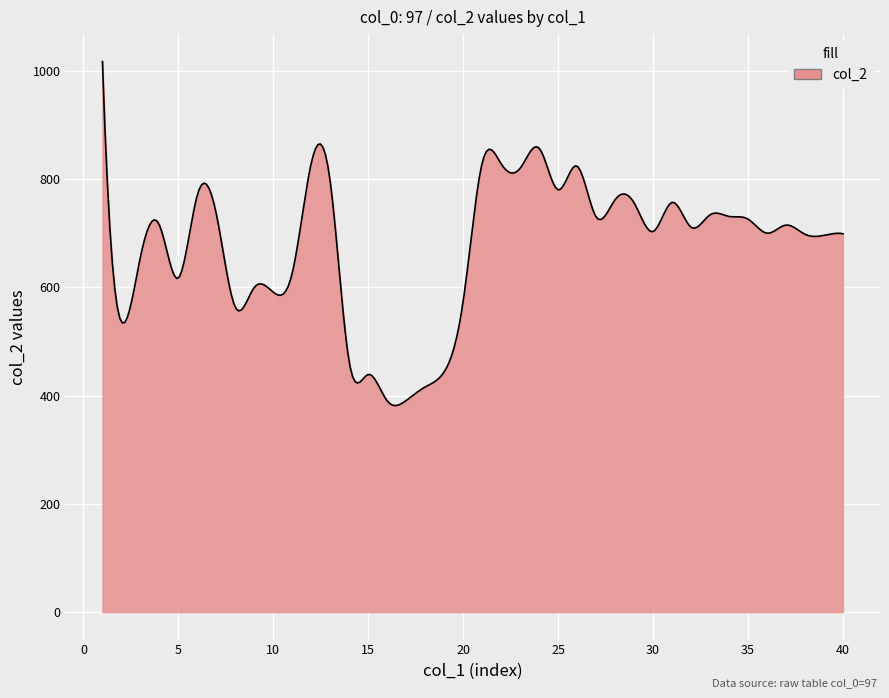

What is the maximum value shown in the chart?

1017.0